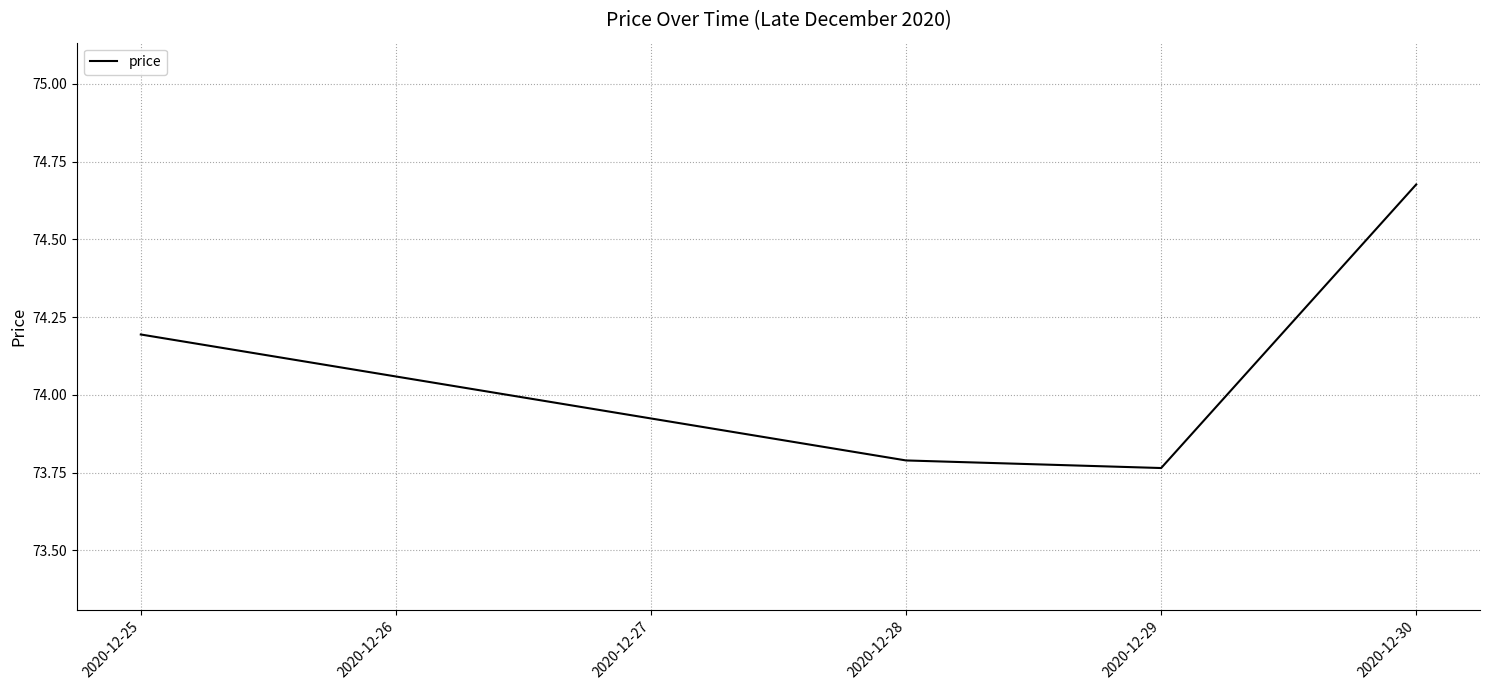

List the labels in order of value, smallest first.

2020-12-29, 2020-12-28, 2020-12-25, 2020-12-30